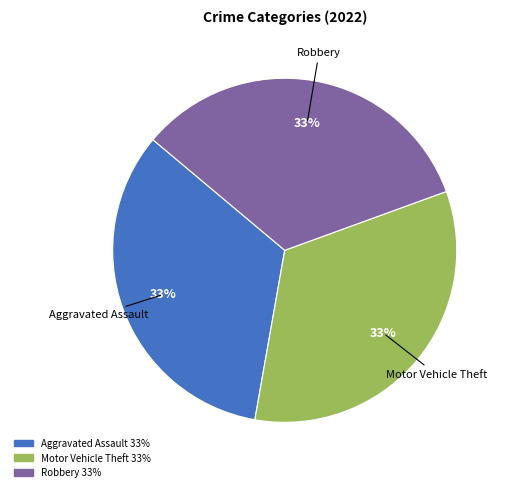

To the nearest percent, what is the average slice percentage?

33%